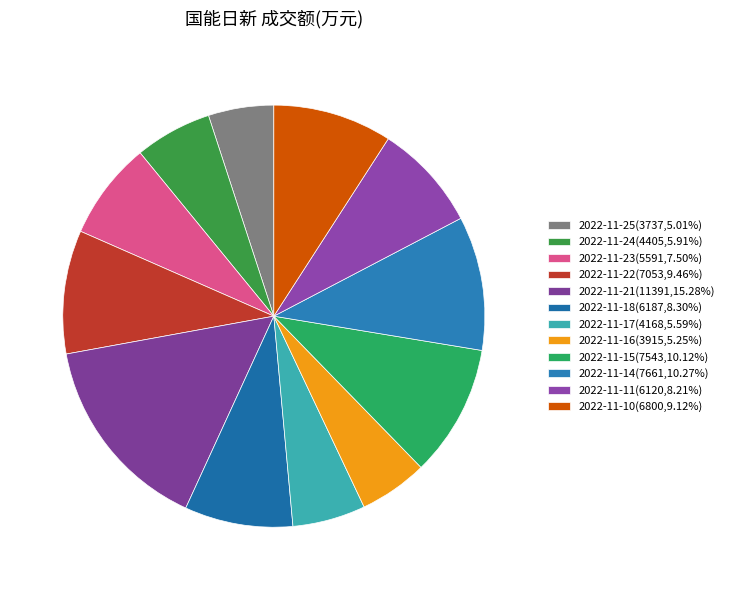

What percentage do 2022-11-11 and 2022-11-14 together represent?

18.5%